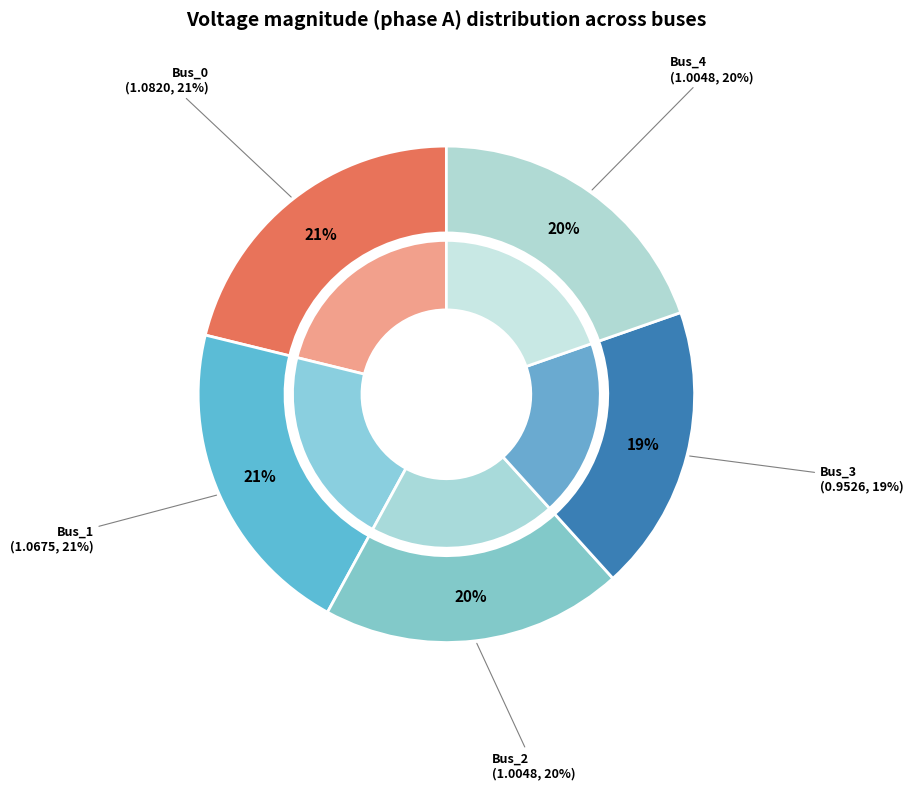

Combined, what portion of the pie is Bus_1 and Bus_2?

40.5%